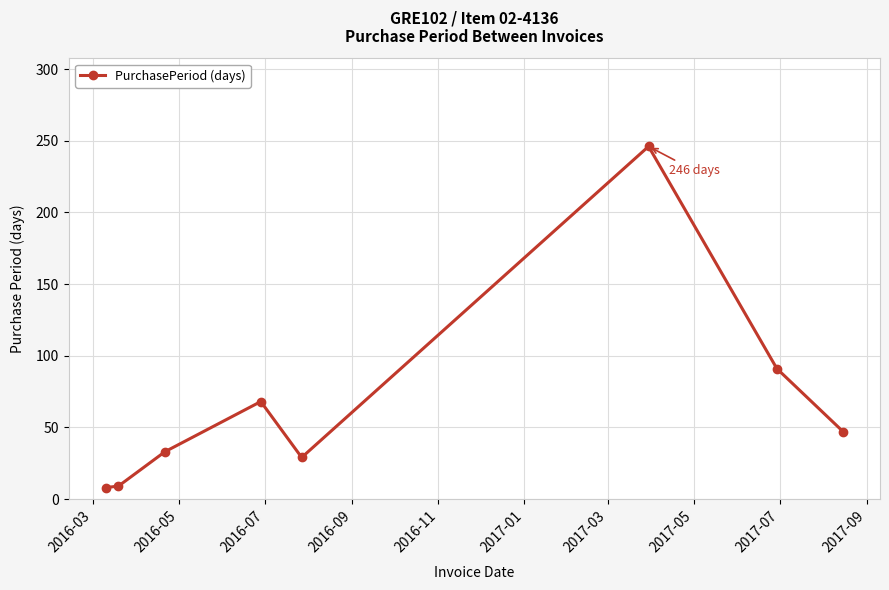

What is the value of the 3rd point from the left?

33